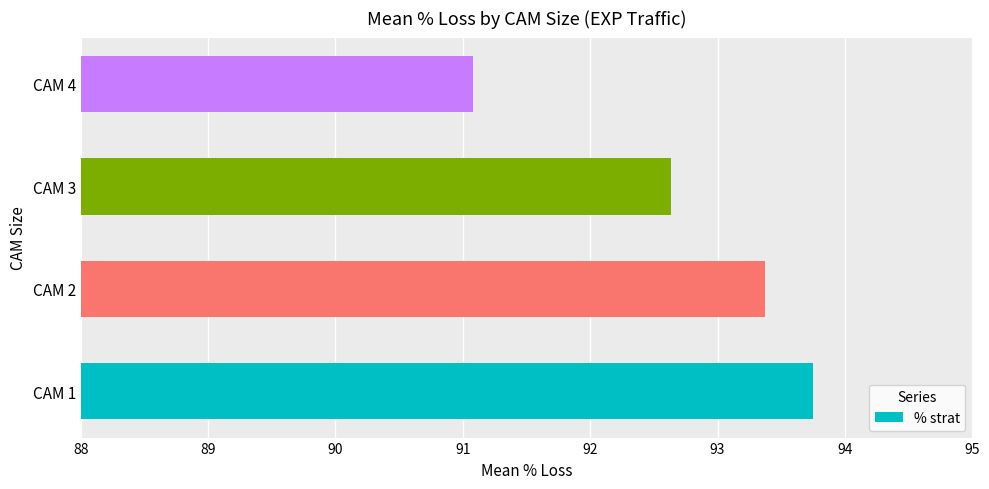

How many bars are there in total?

4